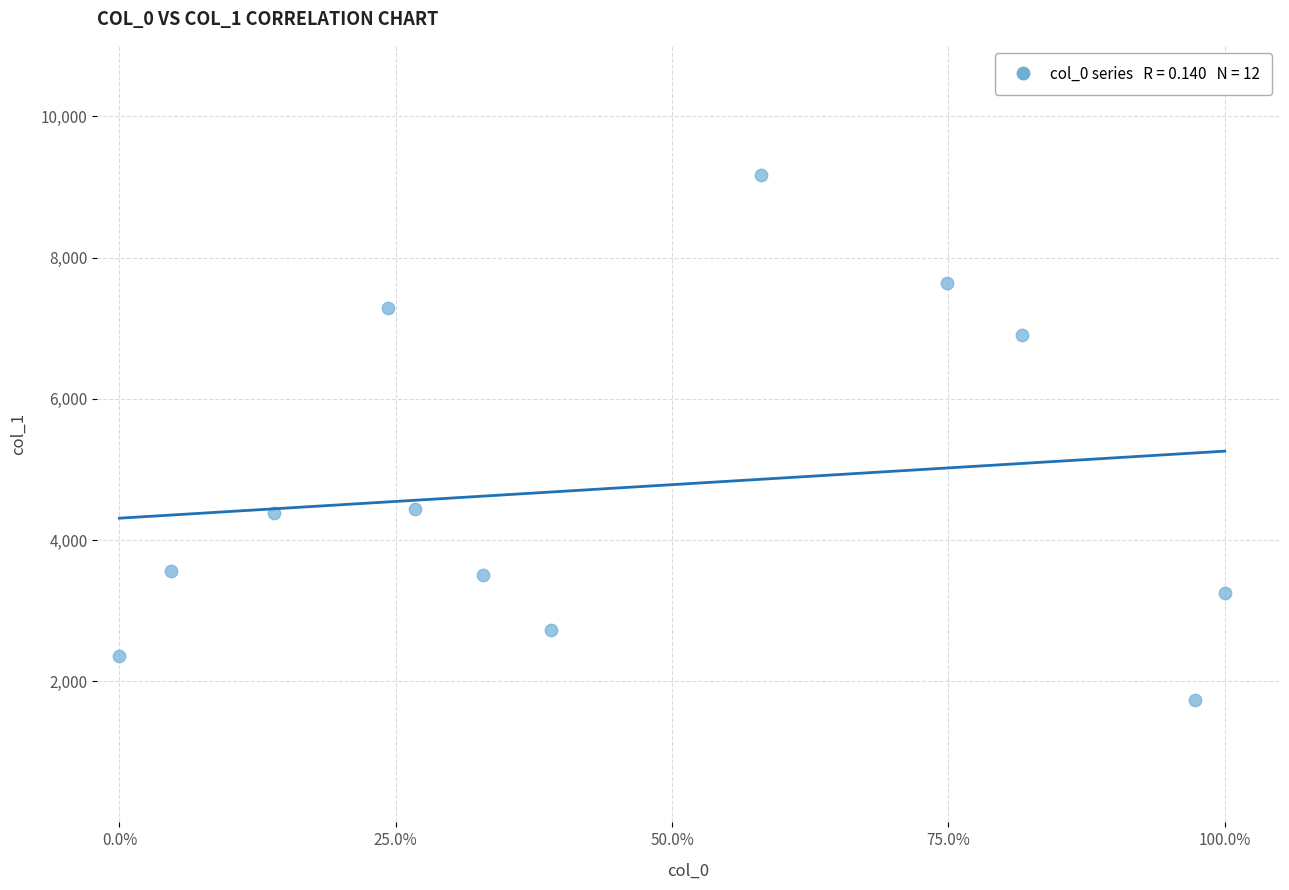

What is the range of Y values (max minus min)?

7440